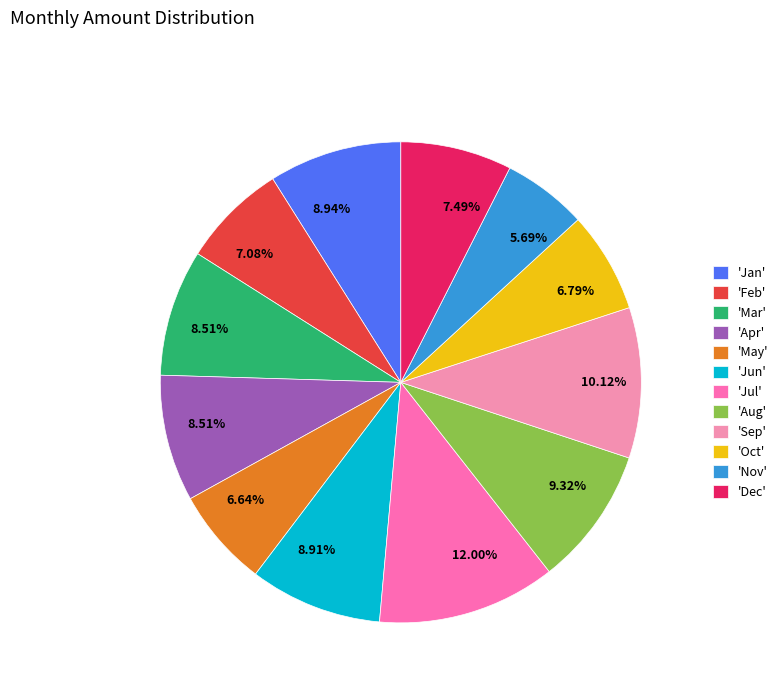

How many slices are in this pie chart?

12